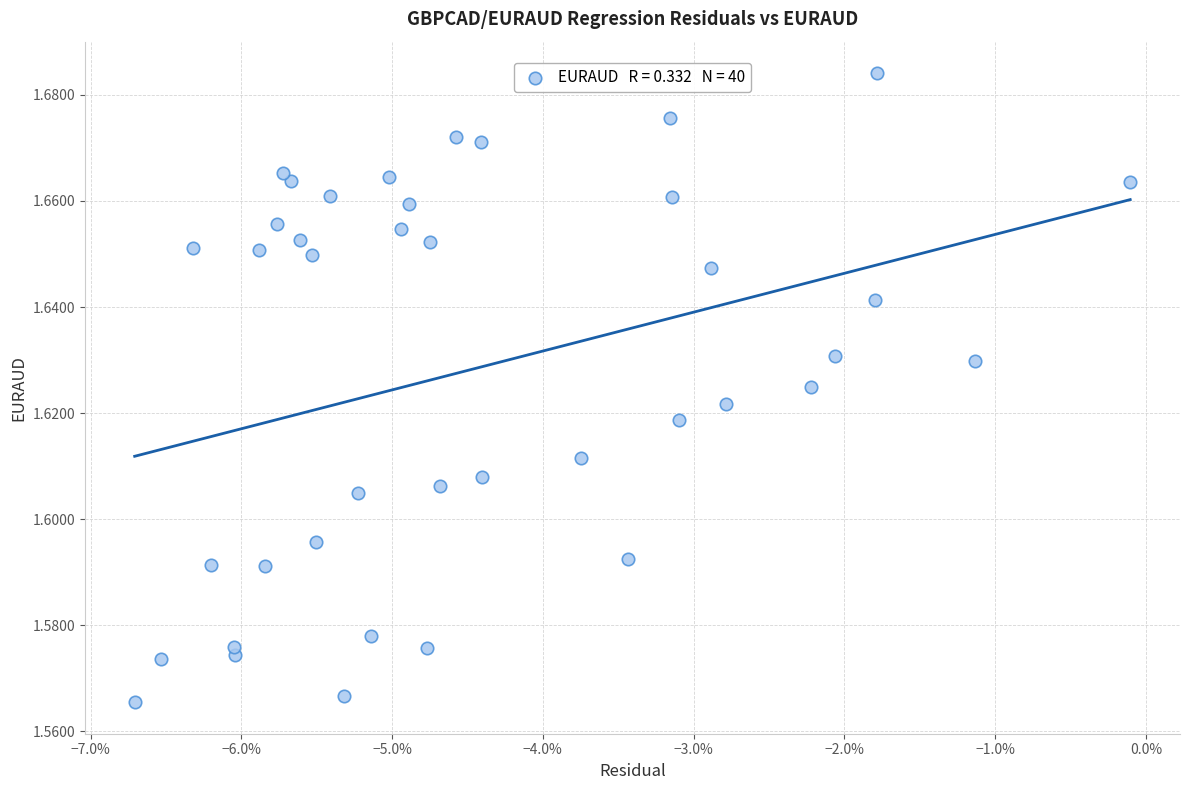

How many data points are displayed?

40